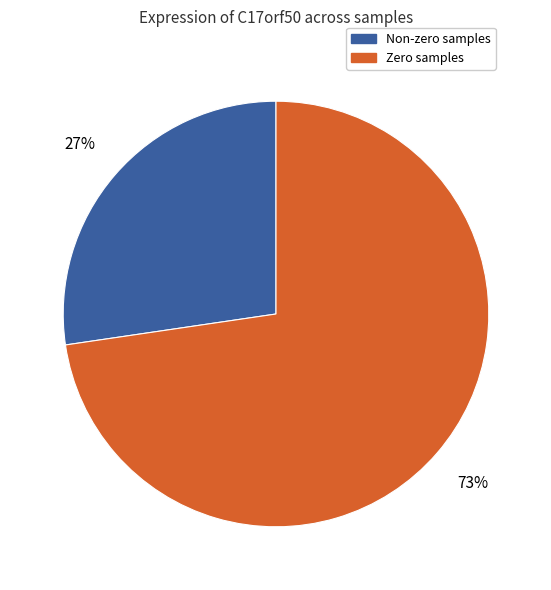

To the nearest percent, what is the average slice percentage?

50%